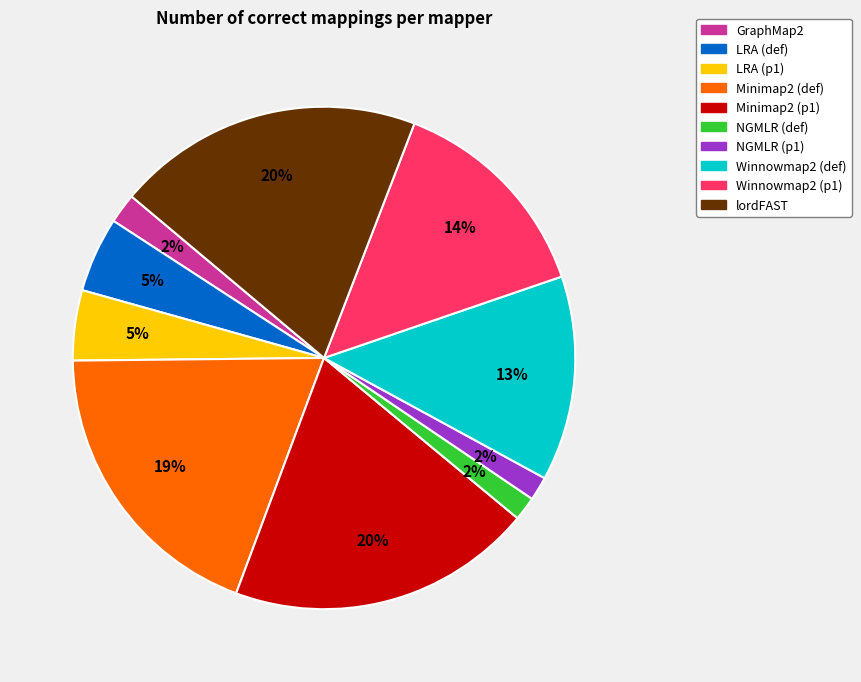

The NGMLR (def) slice represents 2% of the pie. True or false?

True